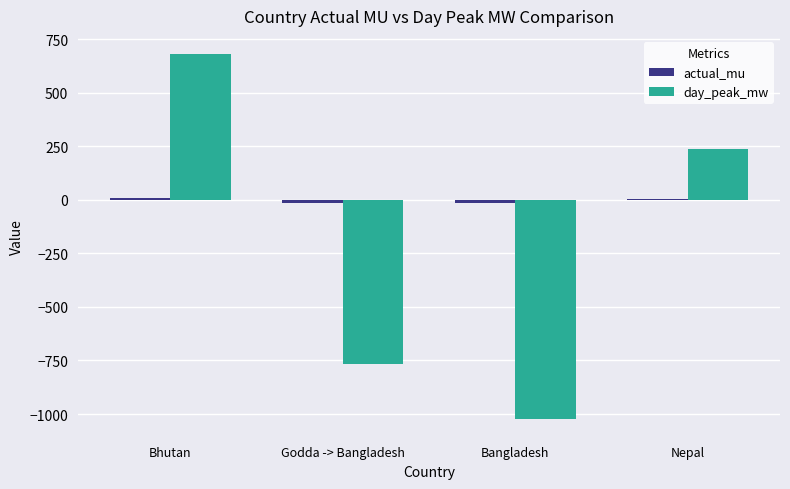

The value of day_peak_mw at Bangladesh is -1021.0. True or false?

True